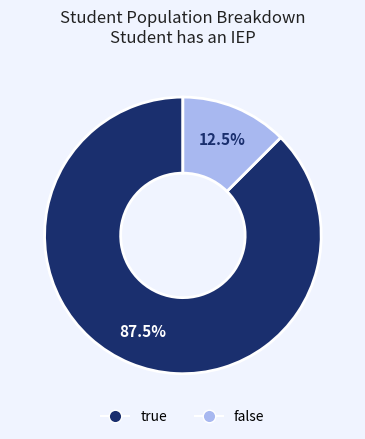

Is there any slice that represents more than half of the pie?

Yes